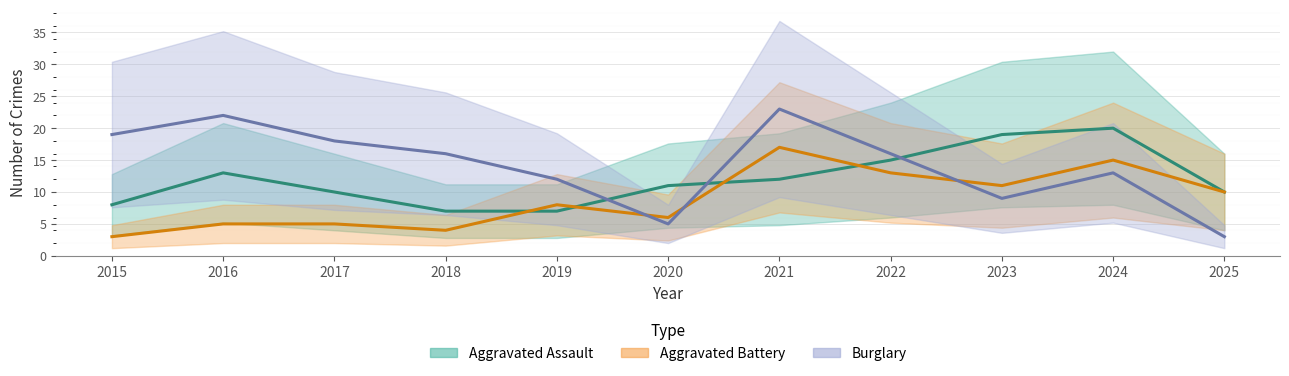

Where does the Aggravated Assault series first go above 11?

2016